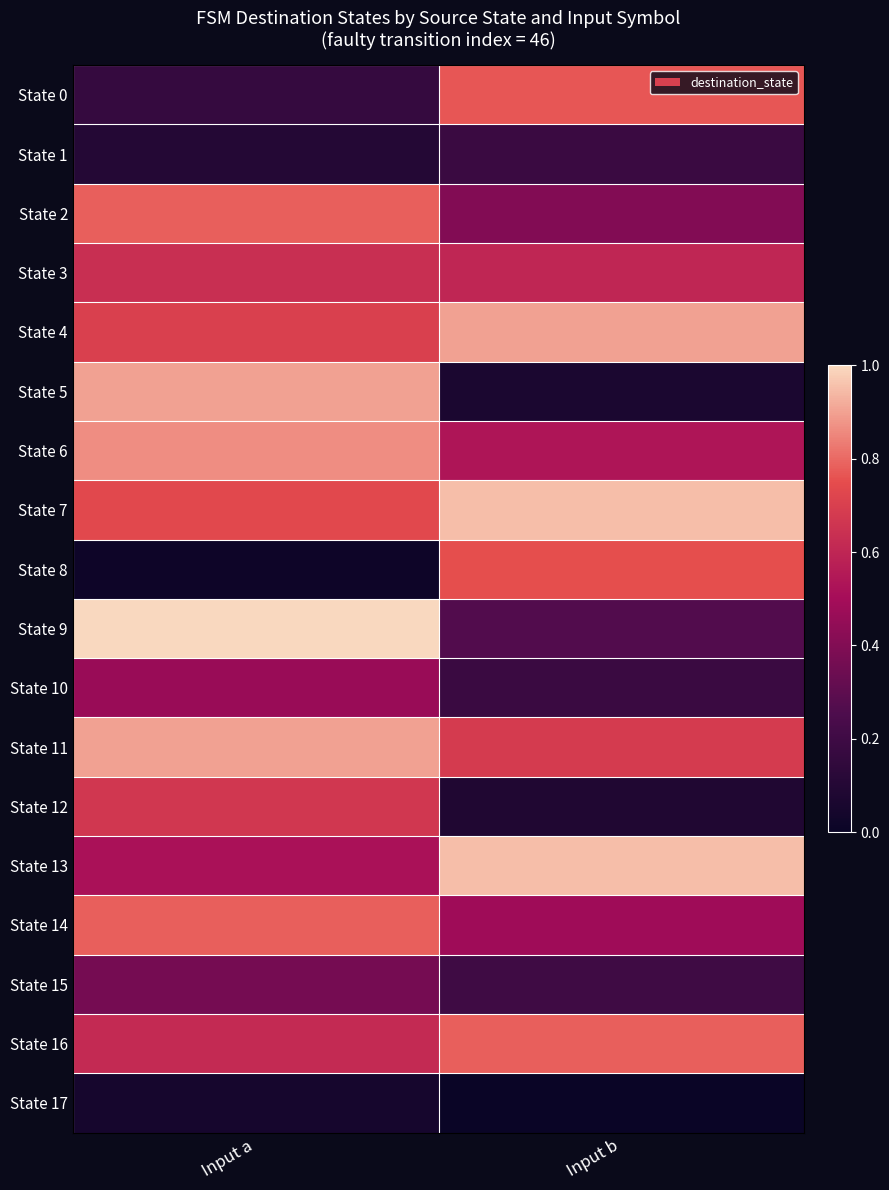

Which series has the largest range (max minus min)?

State 5